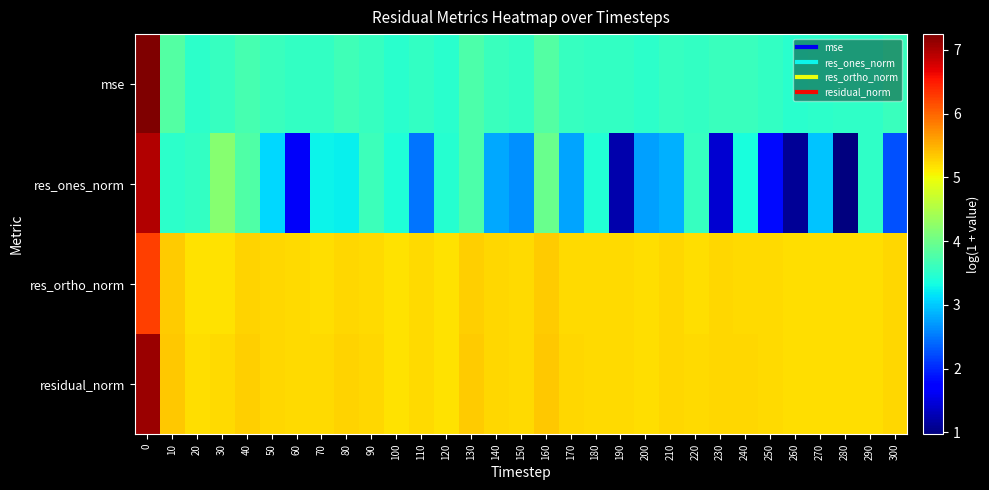

At how many categories does at least one series exceed 3?

31